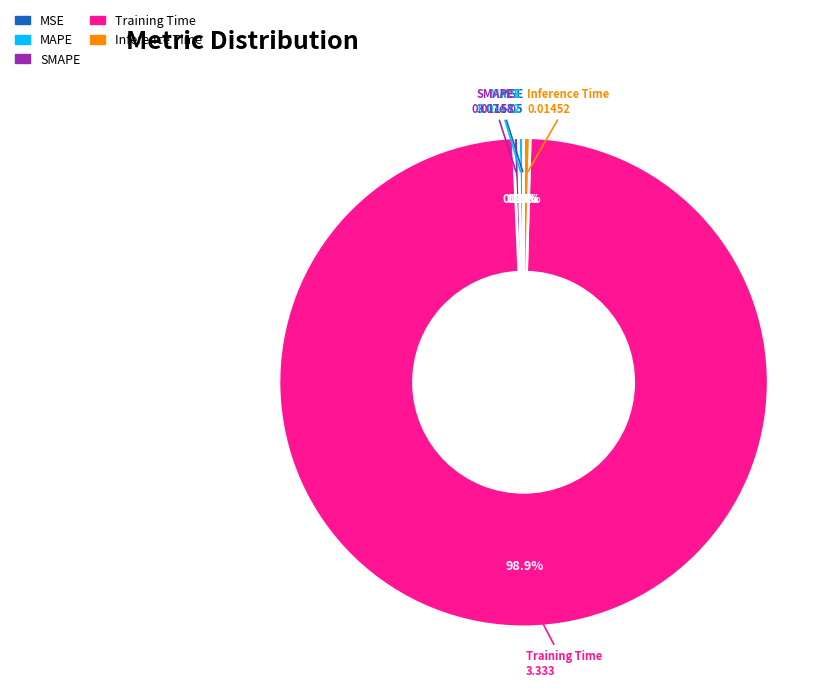

Does SMAPE account for over 50% of the chart?

No